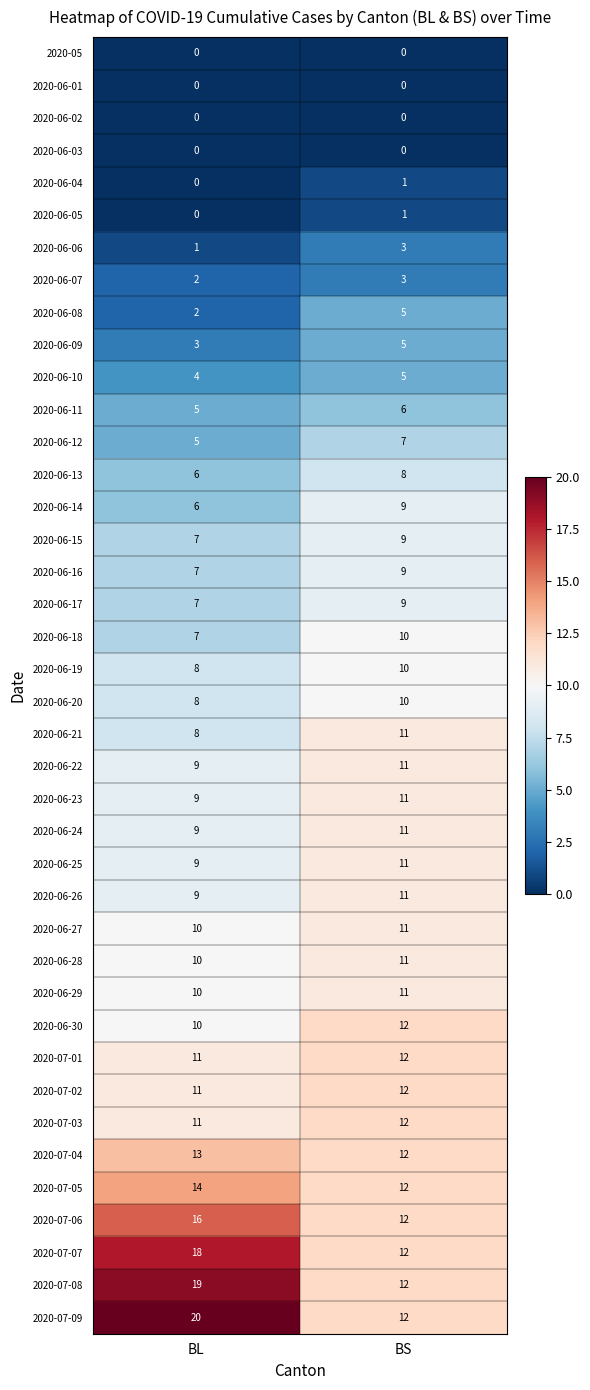

Which series has the widest spread of values?

2020-07-09